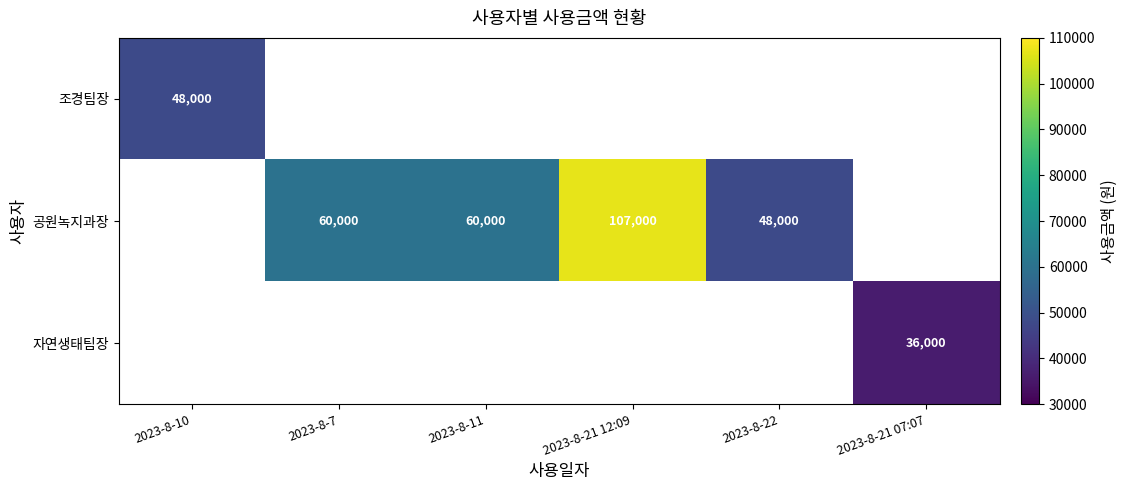

Is it true that 공원녹지과장 equals 107000 at 2023-8-21 12:09?

True